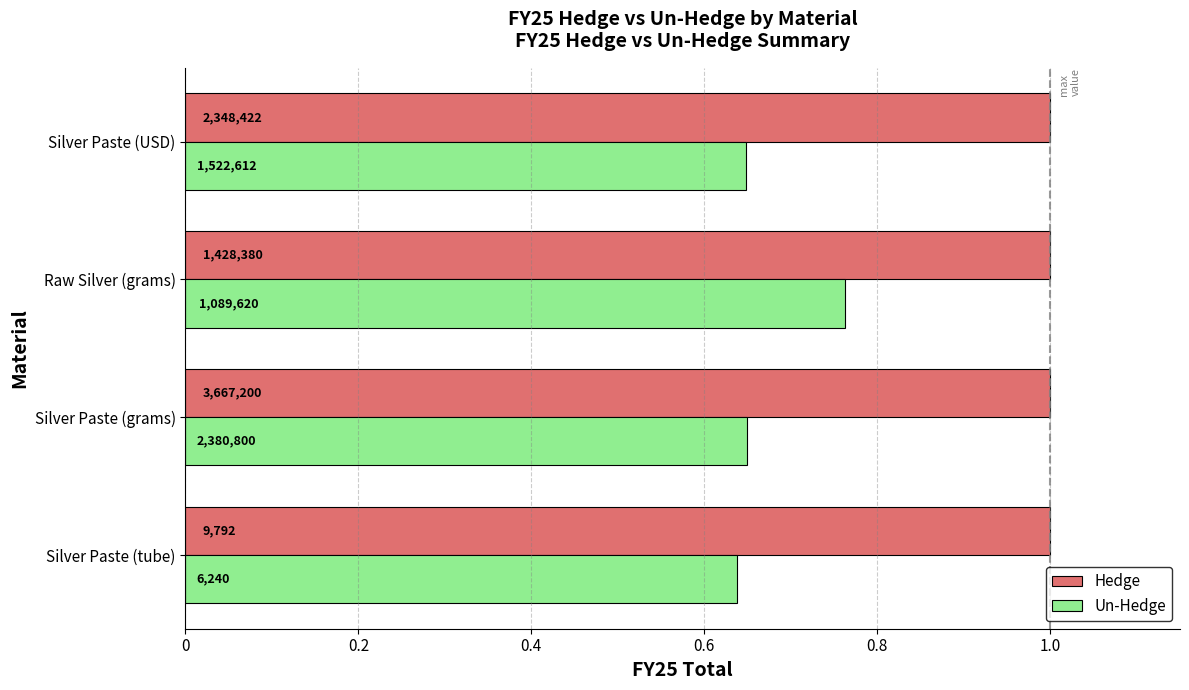

What are all the series names shown in the legend?

Hedge, Un-Hedge